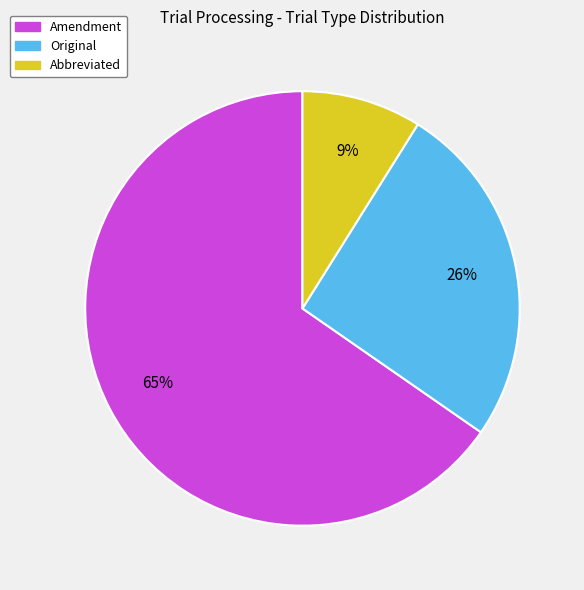

Is there a majority slice in this chart?

Yes